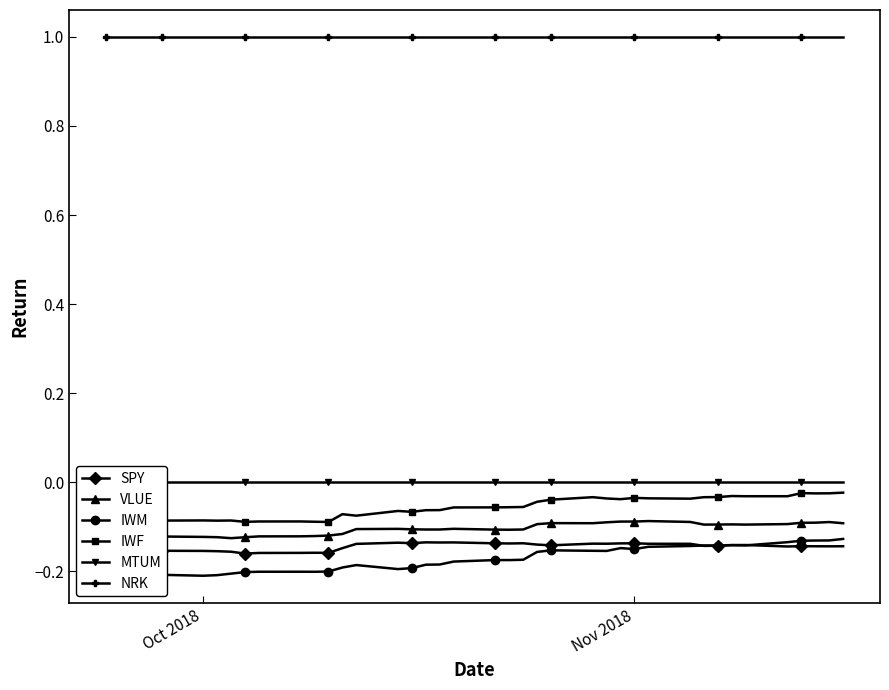

Rank the series by their maximum value, from highest to lowest.

NRK, MTUM, IWF, VLUE, IWM, SPY